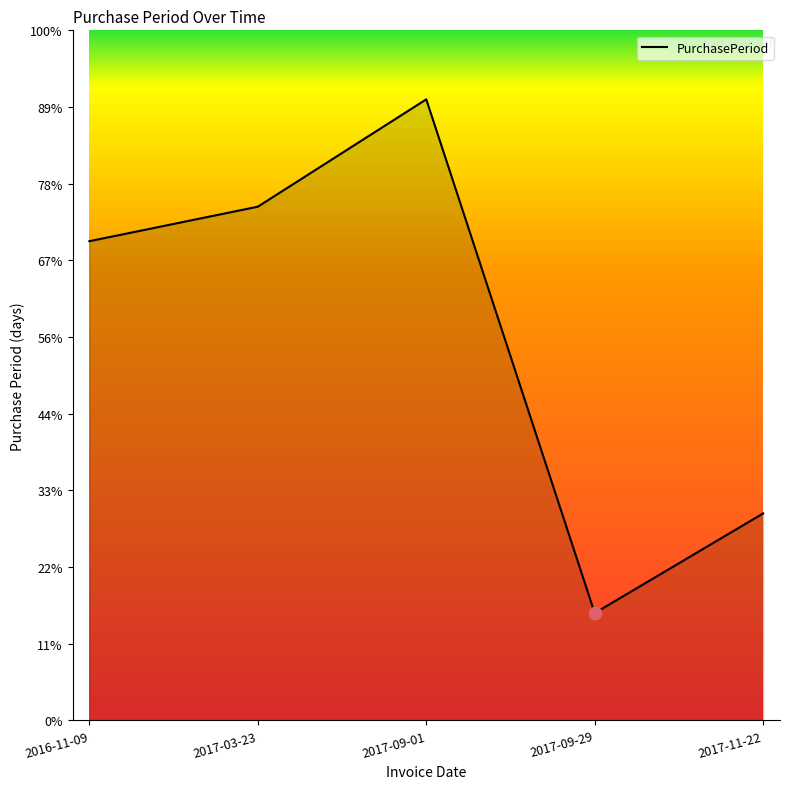

Which has a higher value, 2017-09-01 or 2017-03-23?

2017-09-01